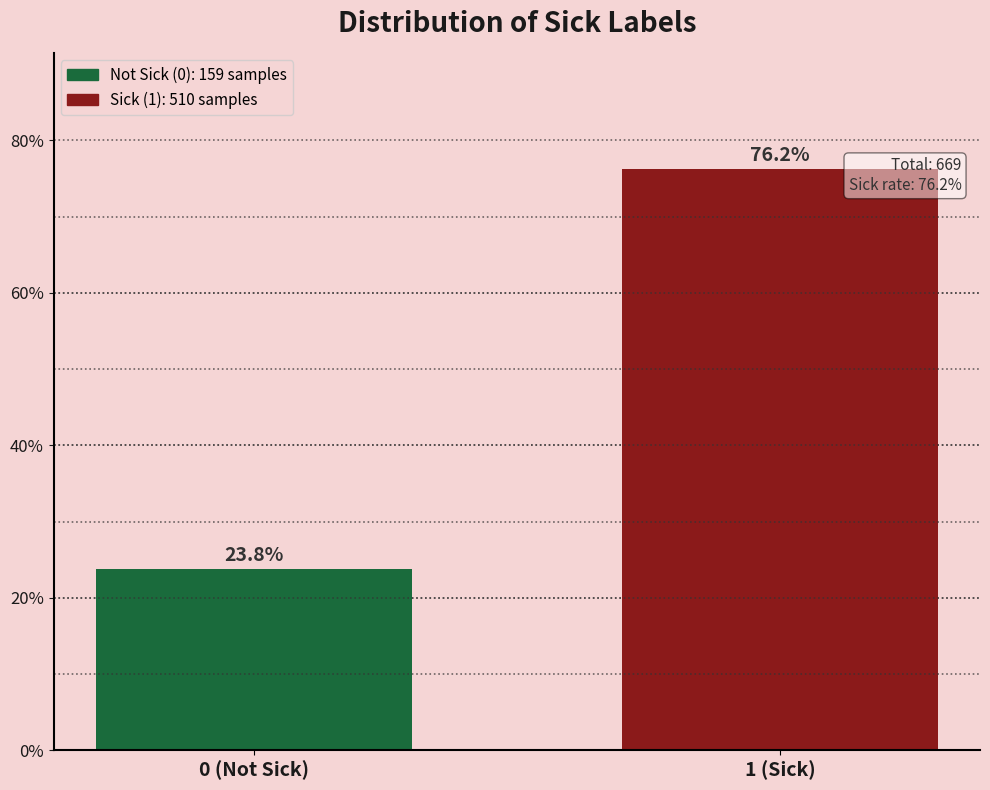

Reading right to left, what are all the values shown in this chart?

1 (Sick)=76.2	0 (Not Sick)=23.8